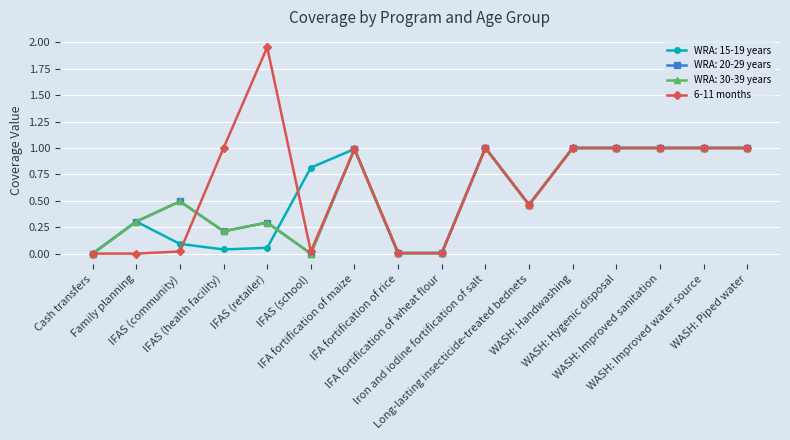

Which label corresponds to the largest value in the chart?

IFAS (retailer)